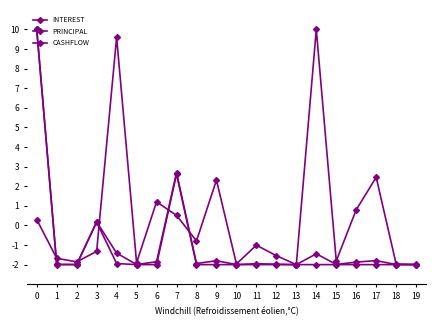

How many data points does each series have?

20